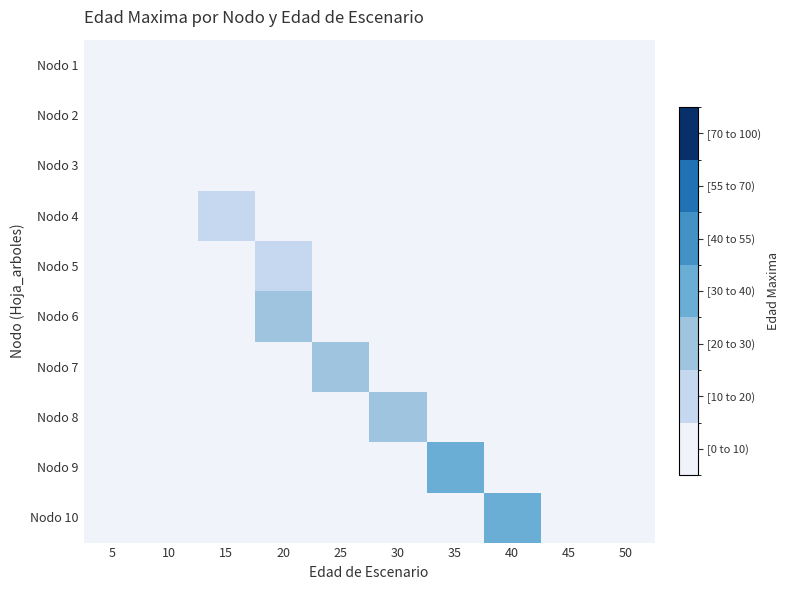

At how many categories does at least one series exceed 10?

6